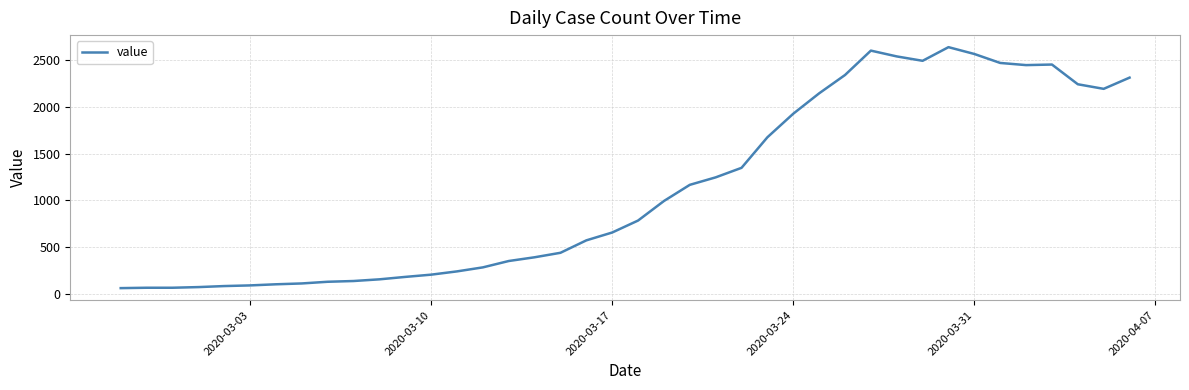

What is the difference between the maximum and minimum values?

2578